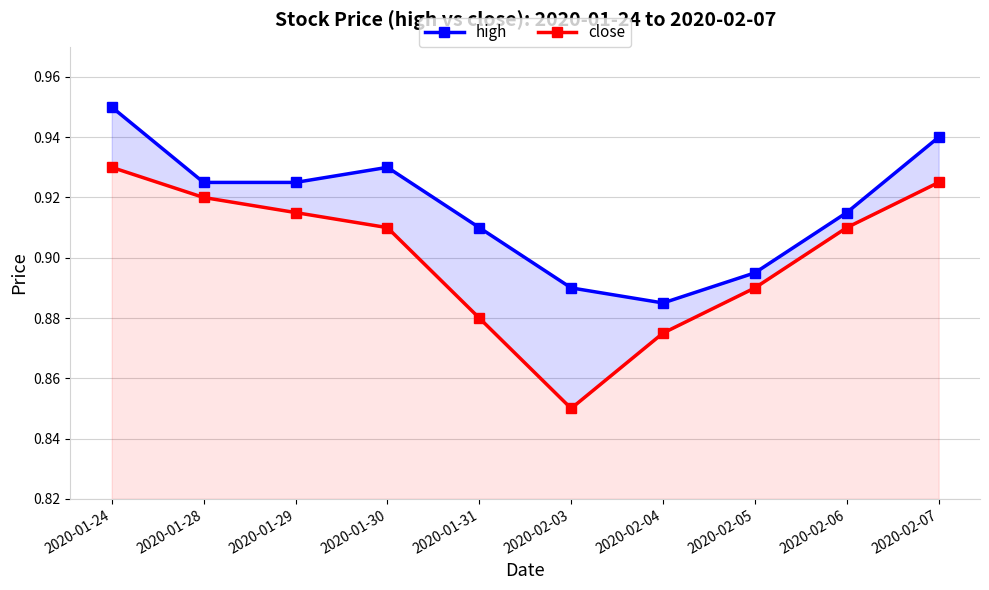

The high series shows 0.9 at 2020-02-07. True or false?

True